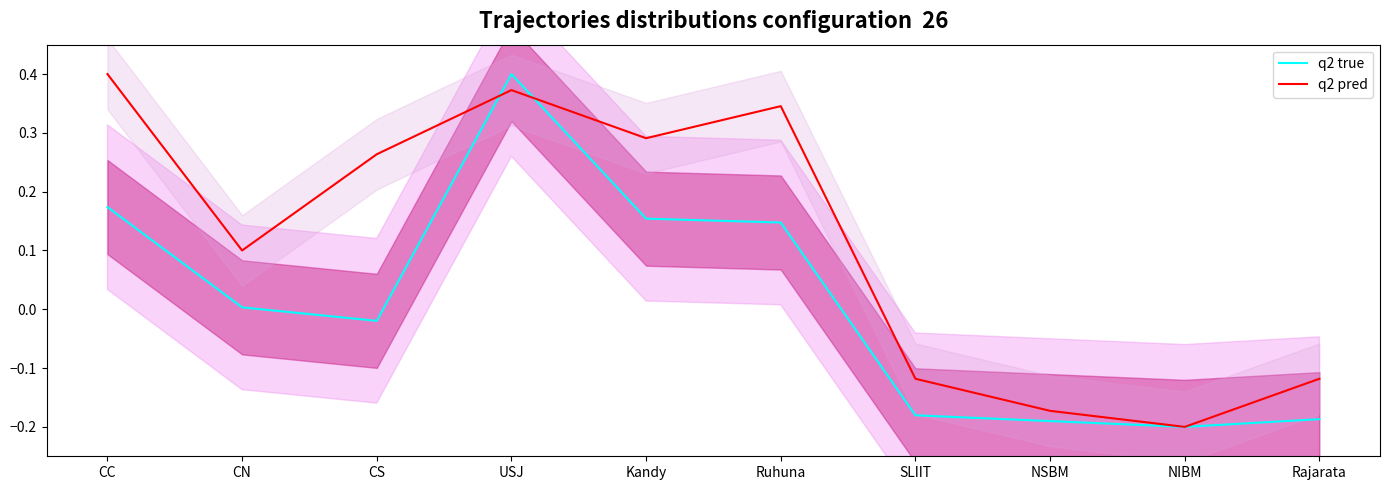

How many lines are shown in the chart?

2